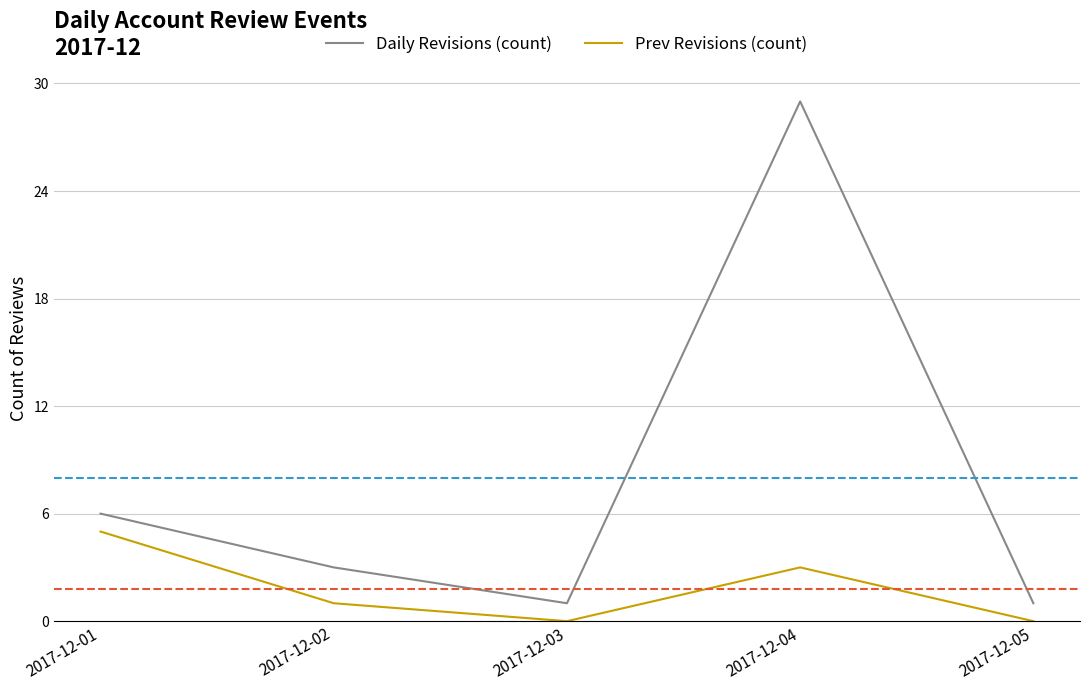

What is the approximate value of Prev Revisions (count) at 2017-12-02?

1